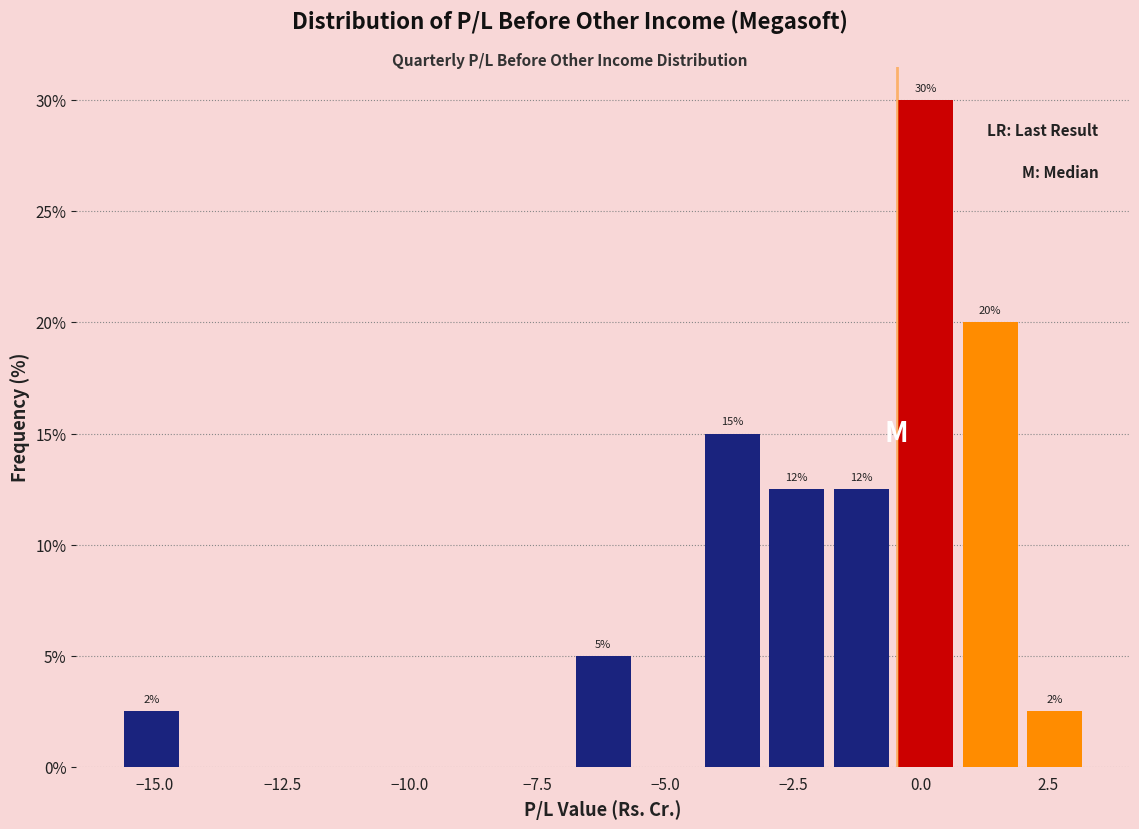

Read against the x-axis, roughly where is the centre of the tallest bar?

0.0